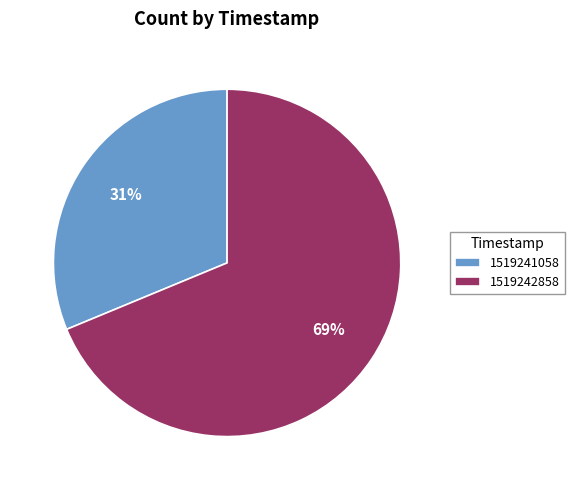

To the nearest percent, what percentage of the pie is 1519241058?

31%